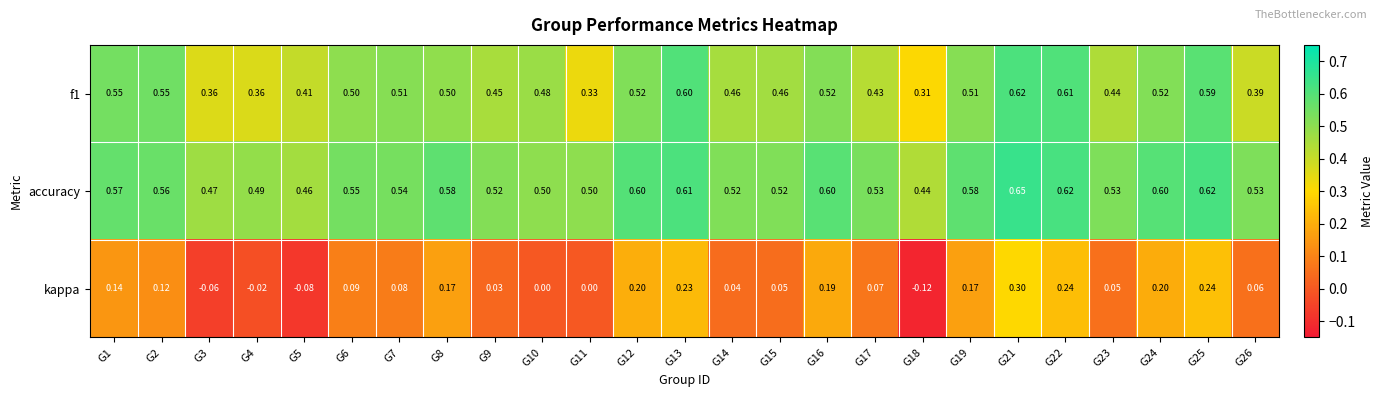

At which category does the chart reach its peak across all series?

G21